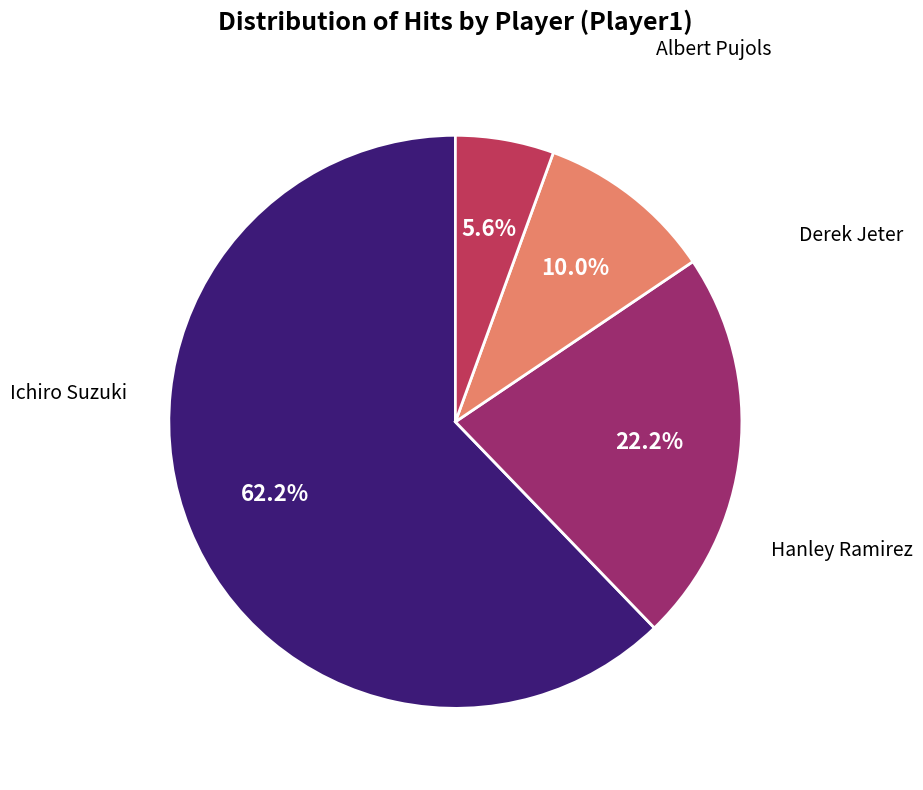

Is there a majority slice in this chart?

Yes